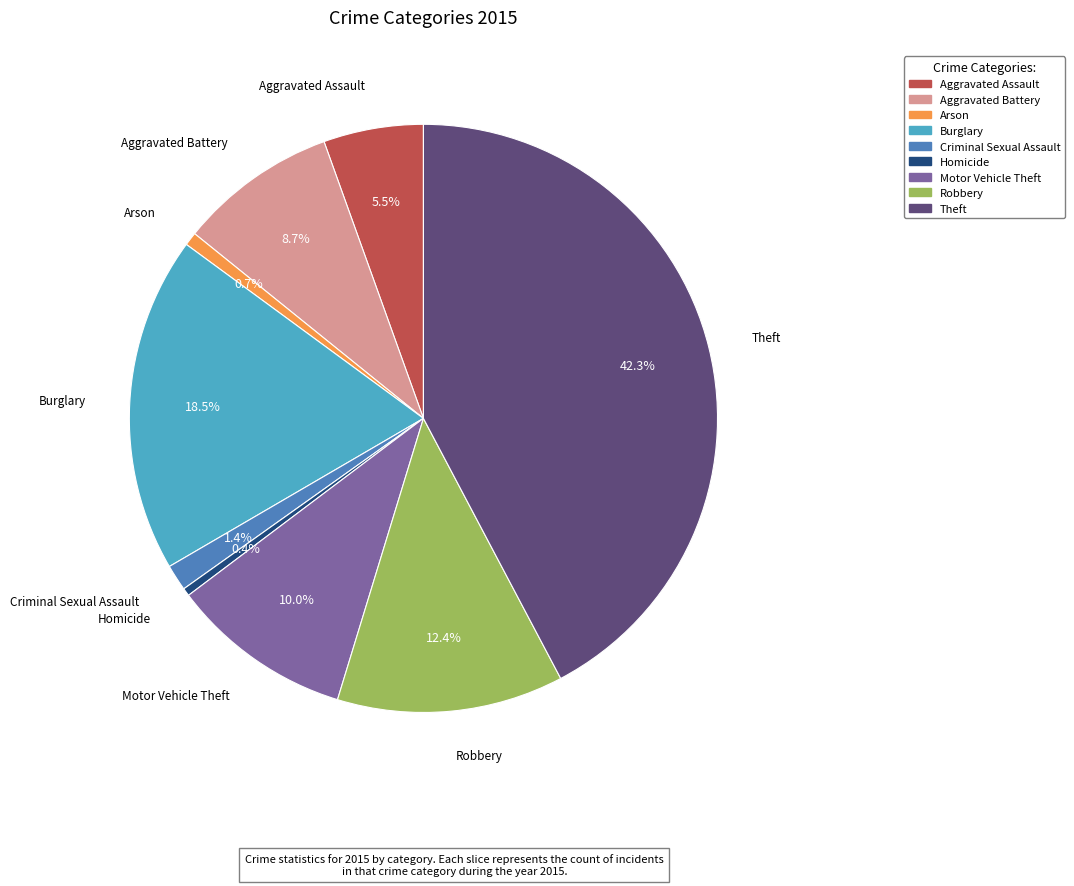

Approximately how many times larger is the value at Criminal Sexual Assault compared to Homicide?

3.3